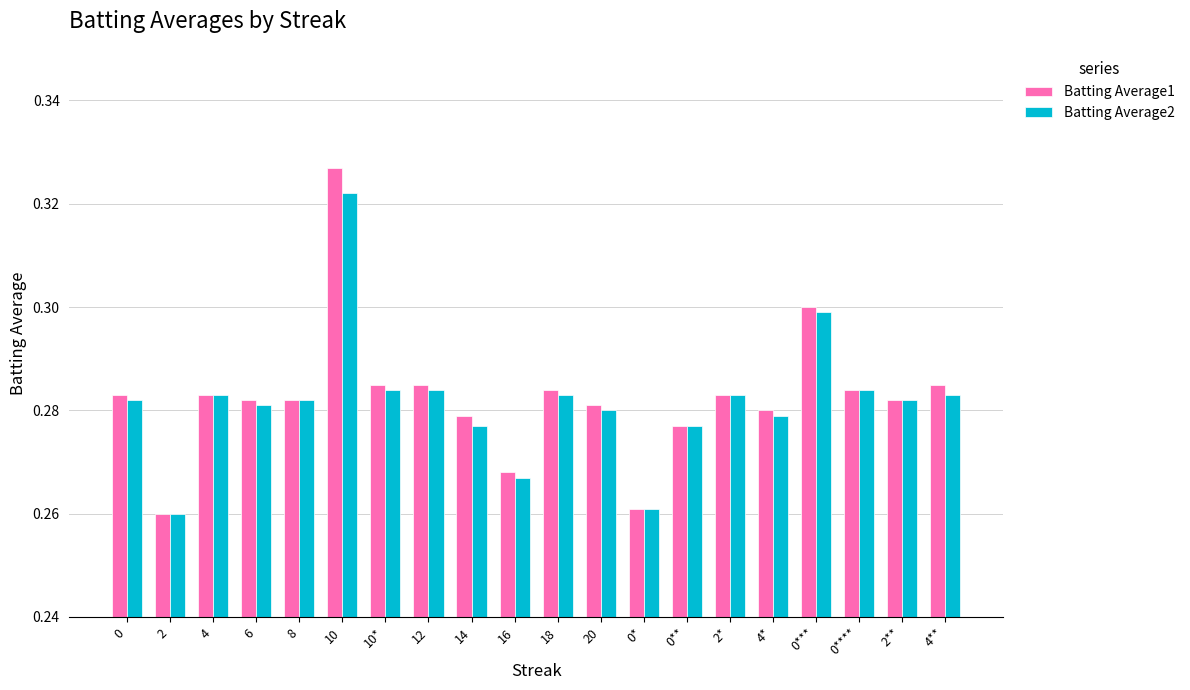

Rank the series by their average value, from lowest to highest.

Batting Average2, Batting Average1